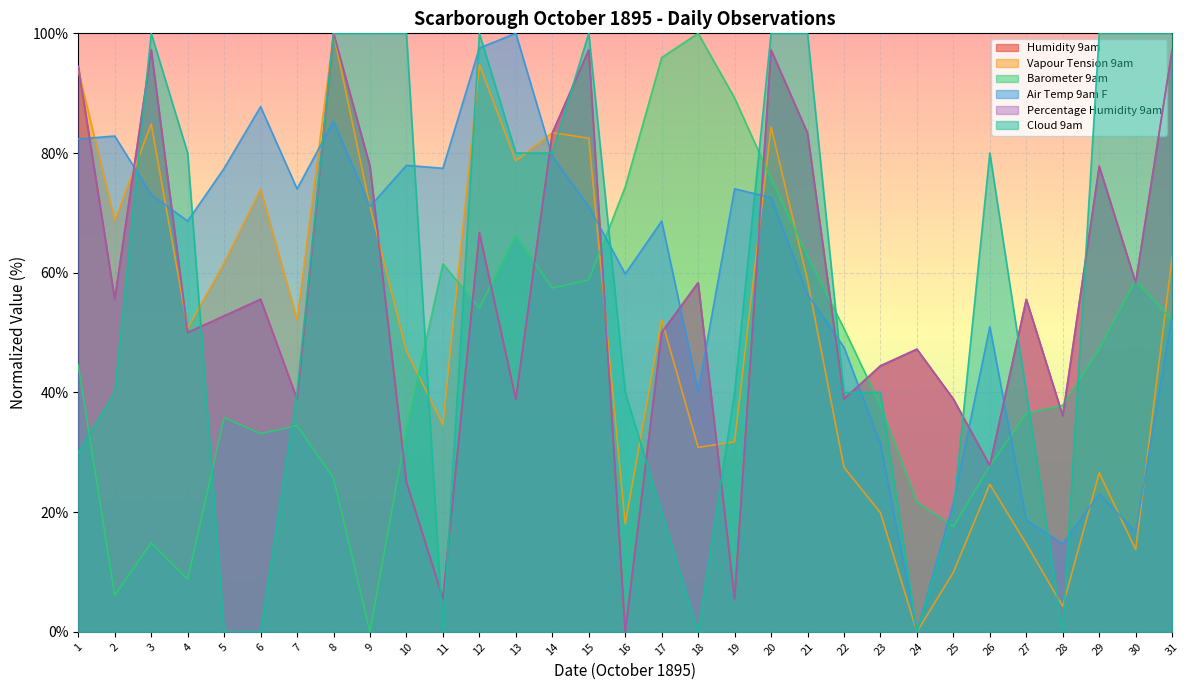

Which series has the largest range (max minus min)?

Humidity 9am